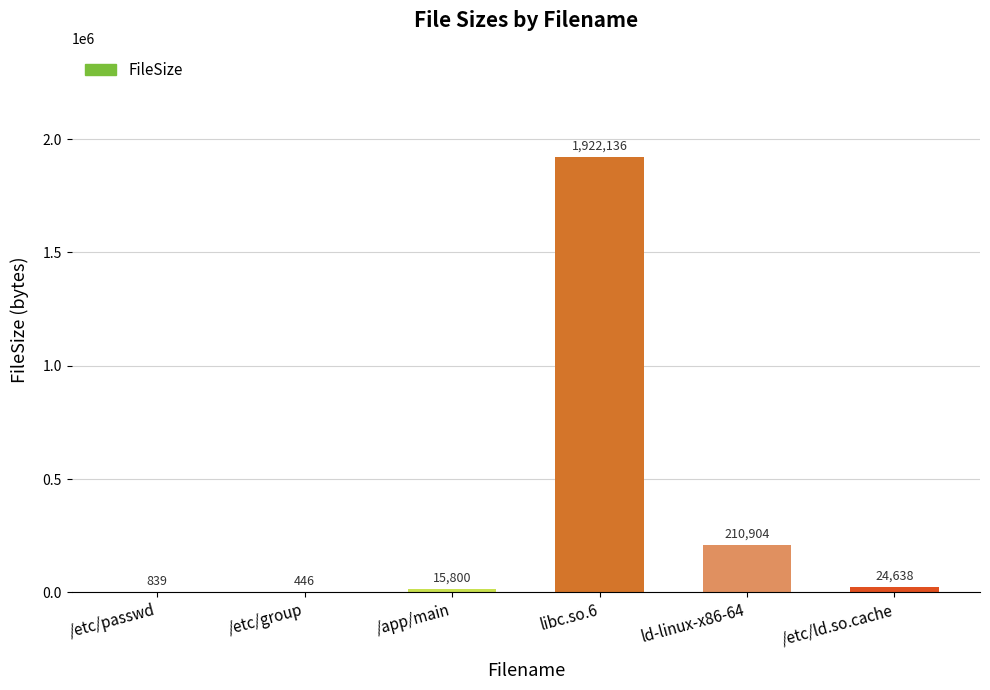

The value at ld-linux-x86-64 is 73247. True or false?

False